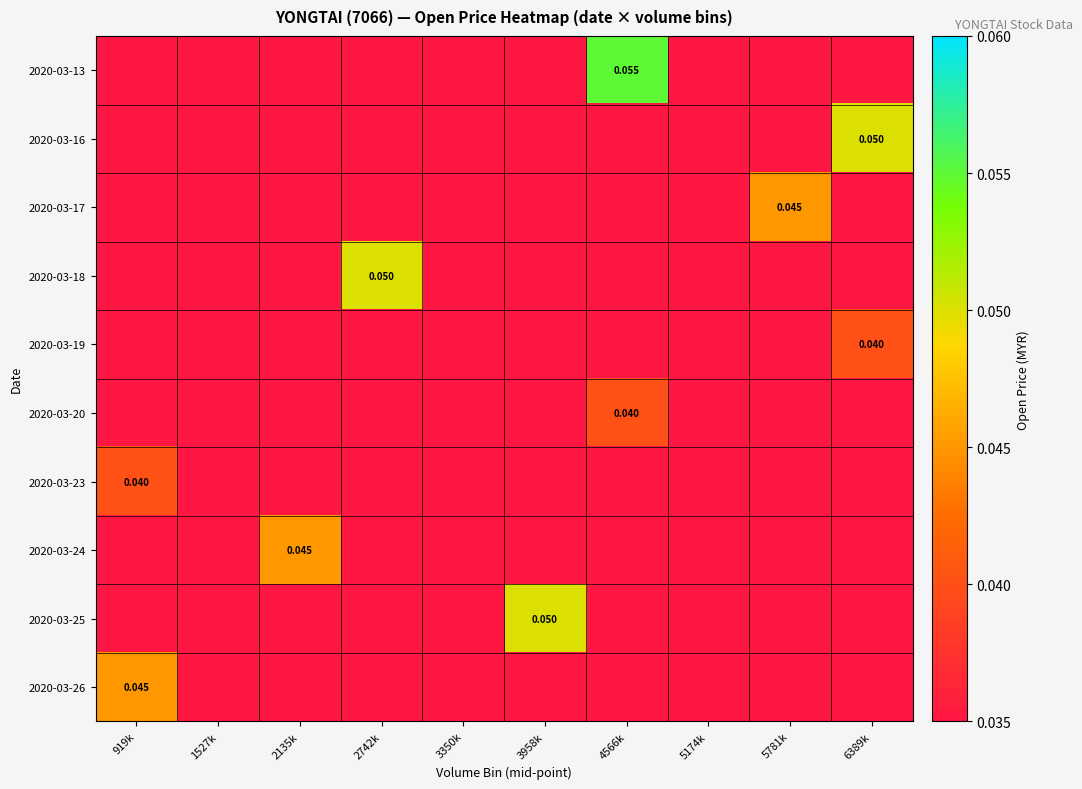

At how many categories does at least one series exceed 0?

7